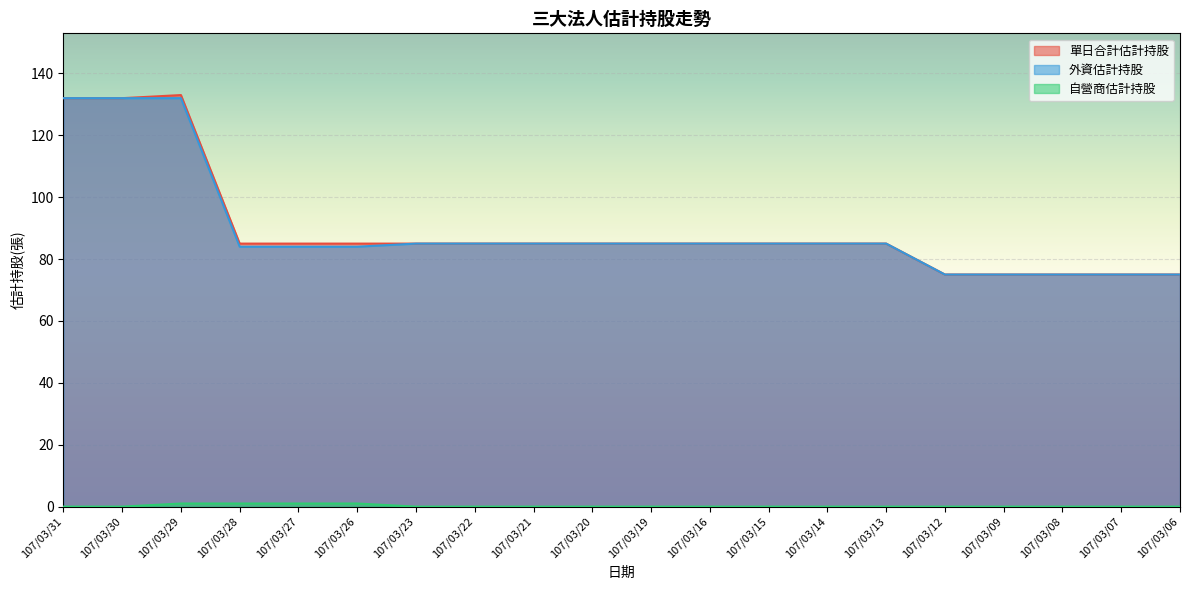

How many lines are shown in the chart?

3